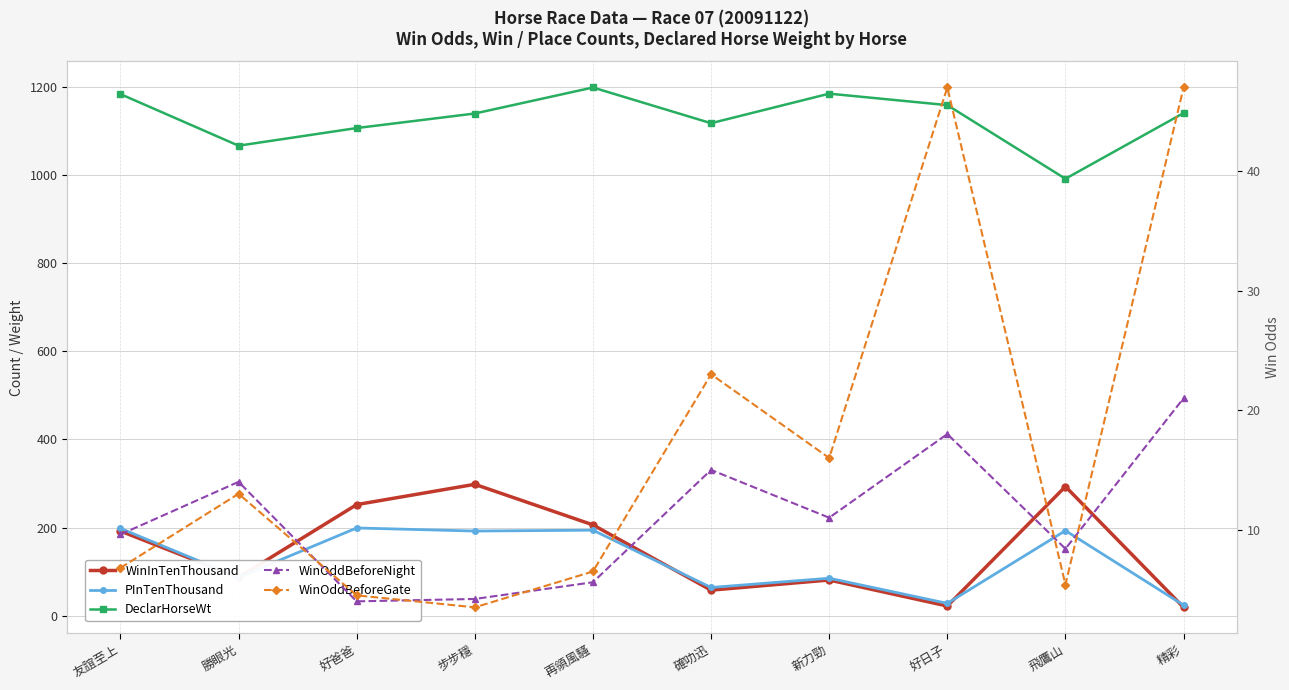

Does the chart have visible grid lines?

Yes